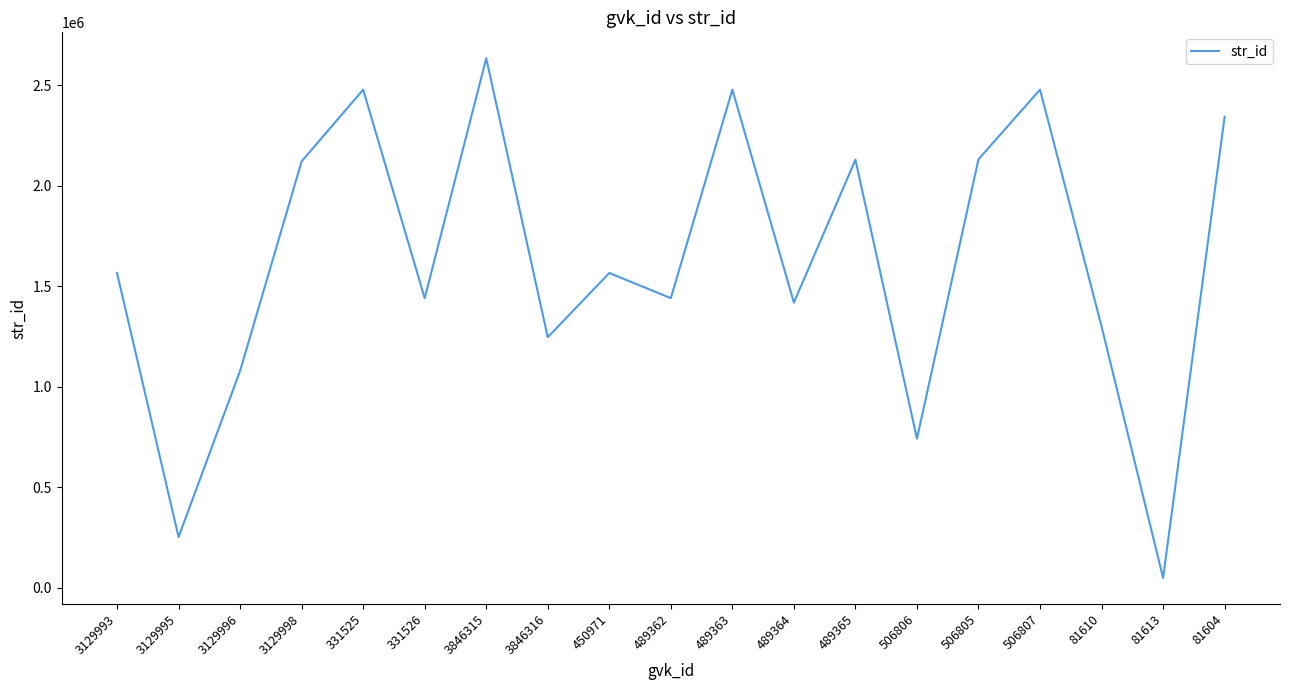

At which category does the data reach its first local peak?

331525